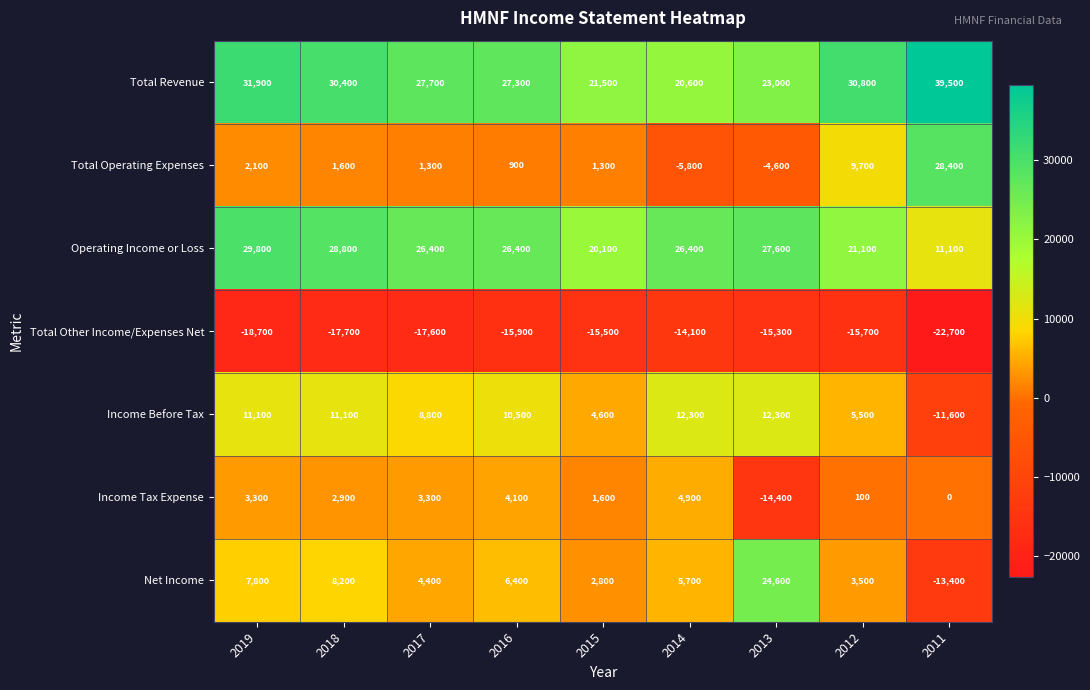

What is the spread (max minus min) of values at 2013?

42900